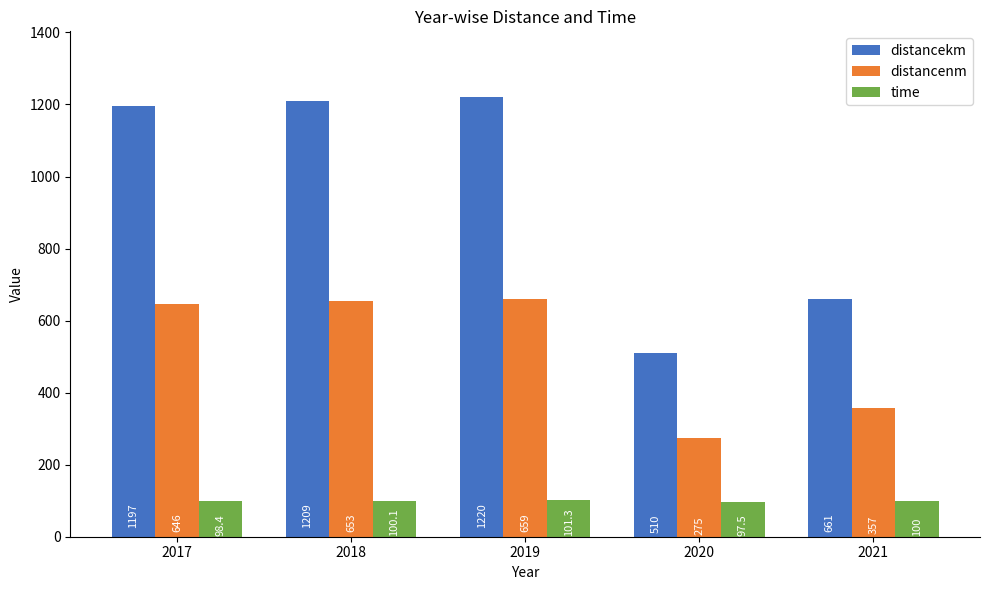

What is the smallest value displayed?

97.5